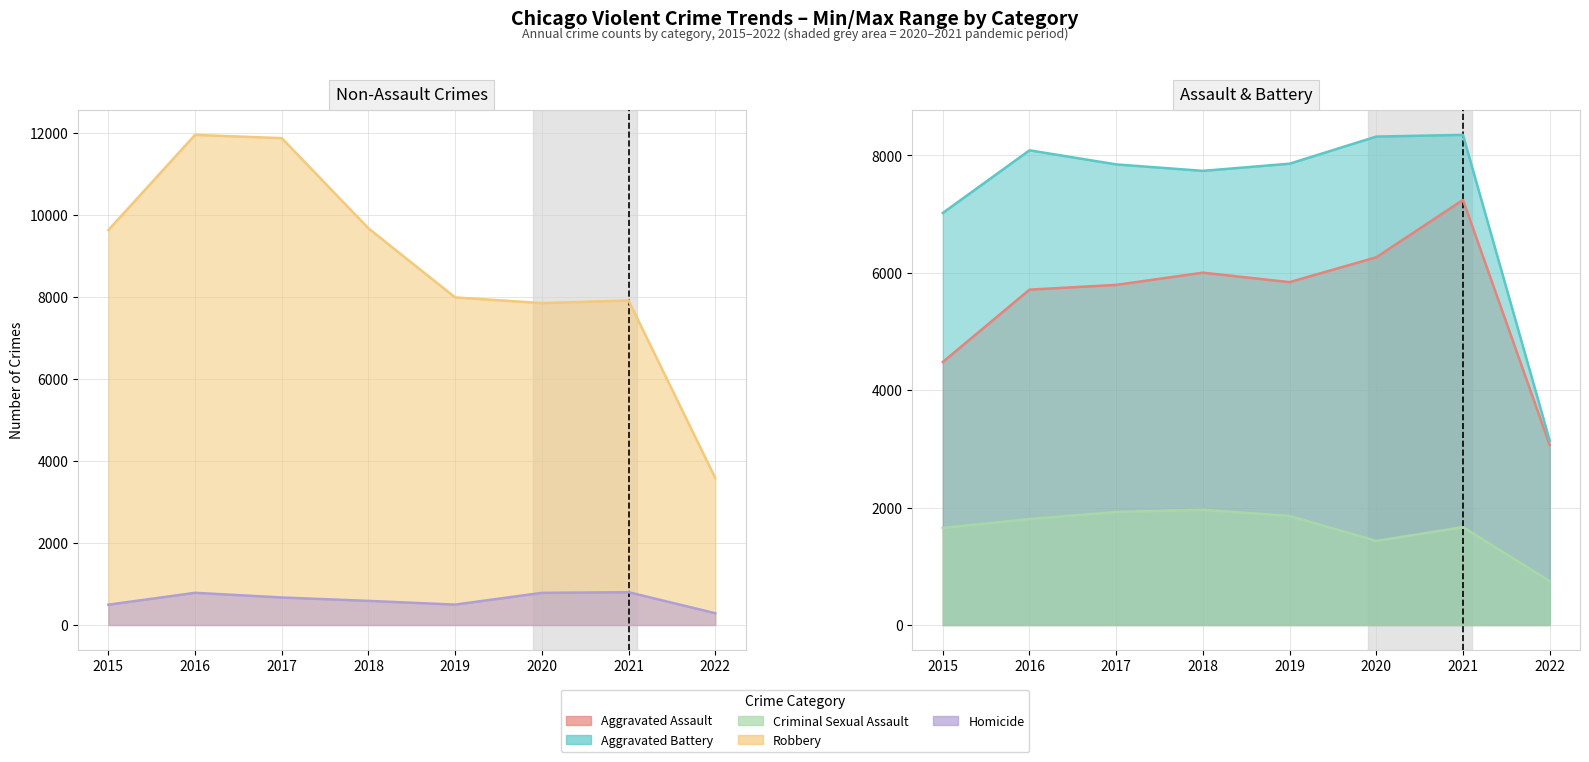

What are all the series names shown in the legend?

Aggravated Assault, Aggravated Battery, Criminal Sexual Assault, Robbery, Homicide